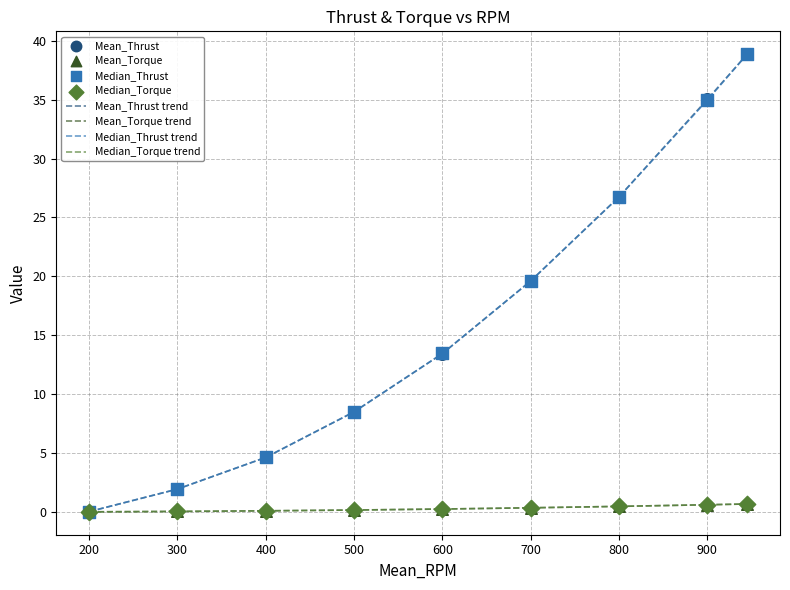

What is the greatest value displayed?

38.9